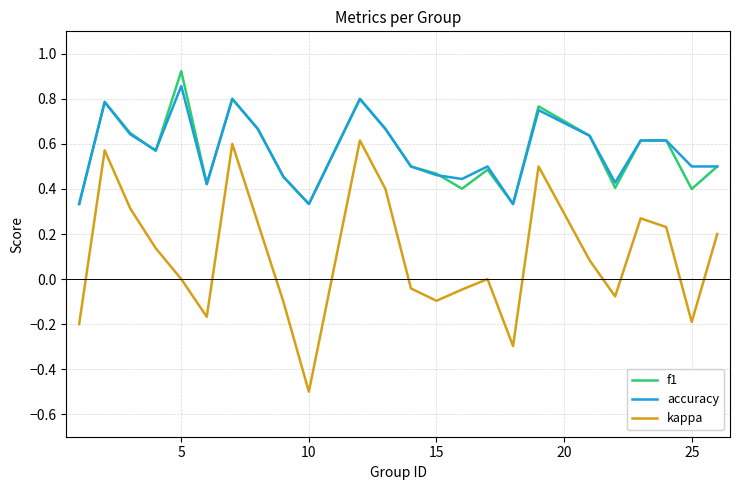

True or false: kappa and accuracy intersect in this chart.

False